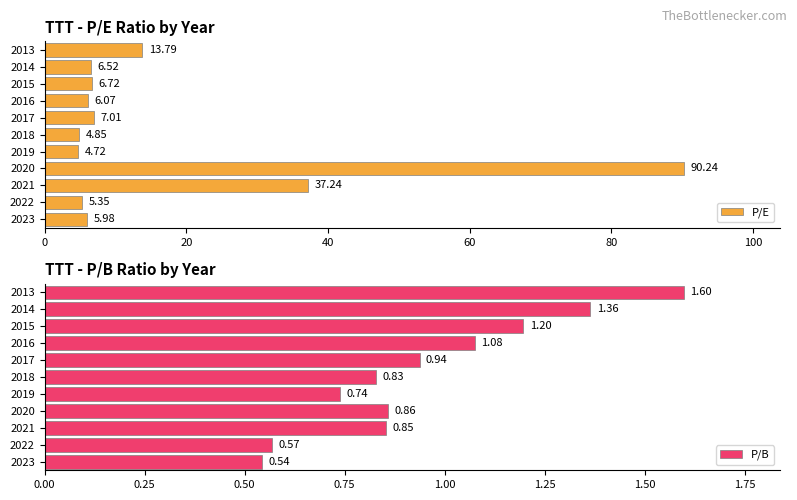

Are the bars horizontal?

Yes